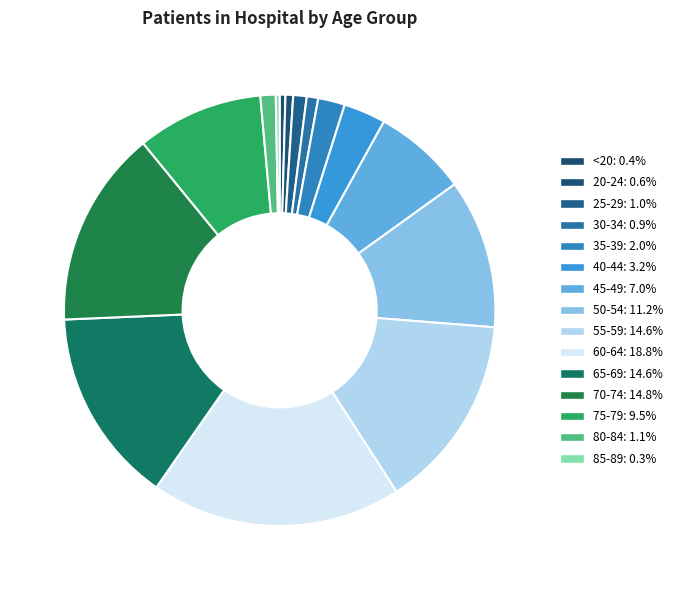

How many segments does this pie chart have?

15